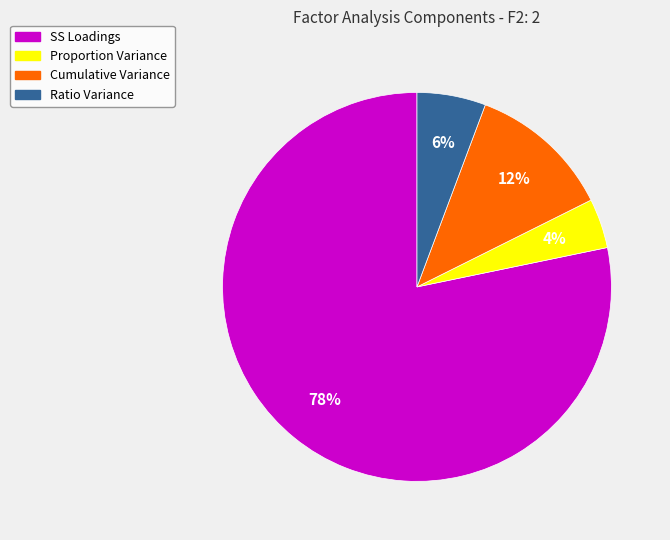

Do Ratio Variance and SS Loadings together represent more than half of the pie?

Yes